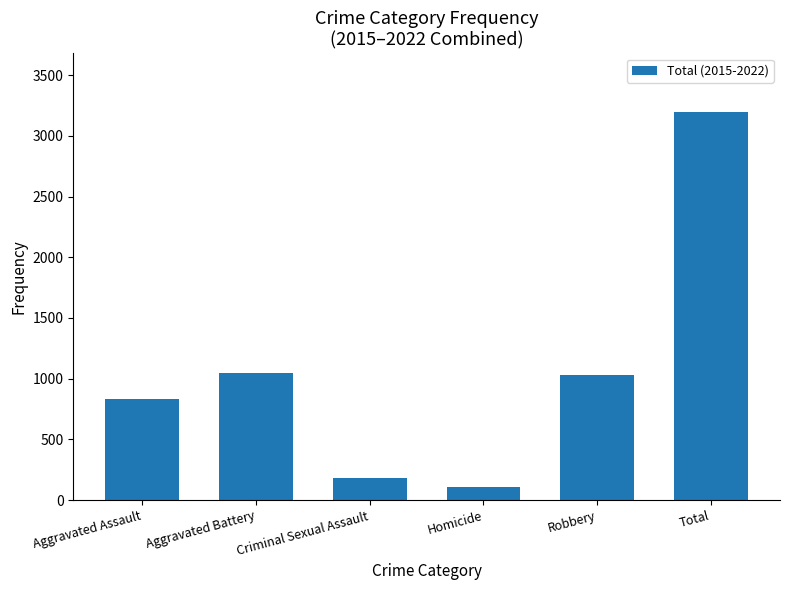

Which label corresponds to the smallest value in the chart?

Homicide